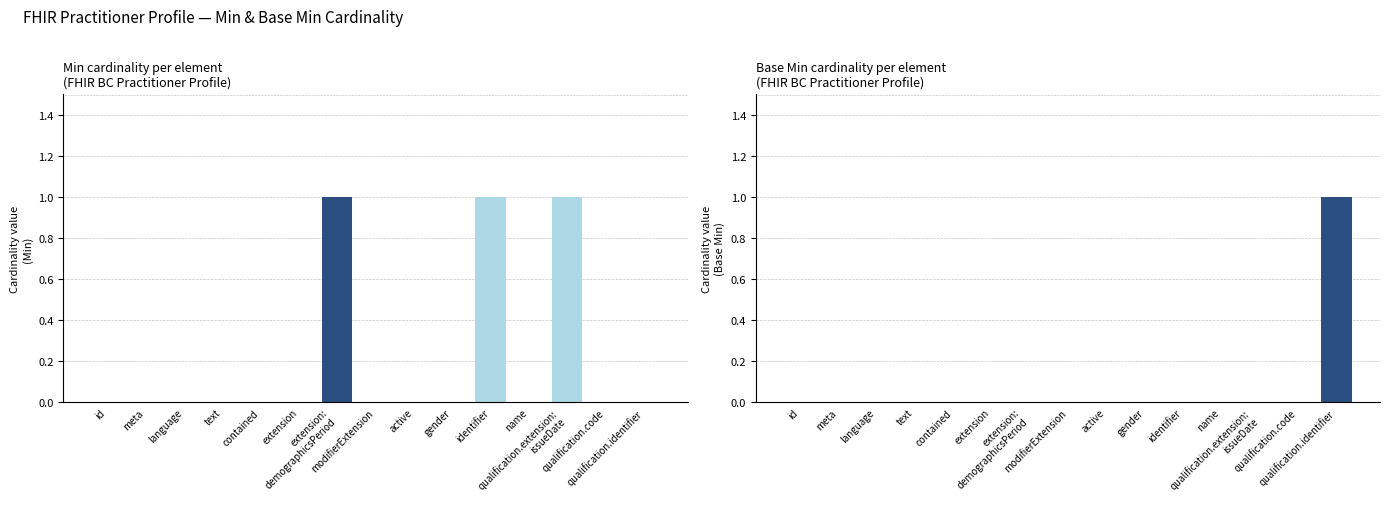

Which series changed the most between meta and gender?

Min